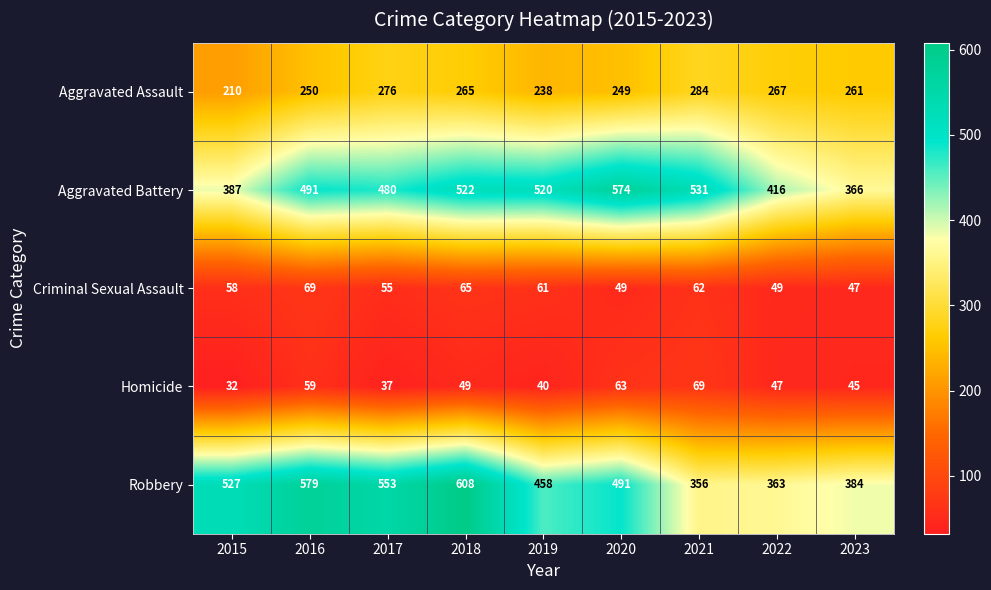

What is the smallest value displayed?

32